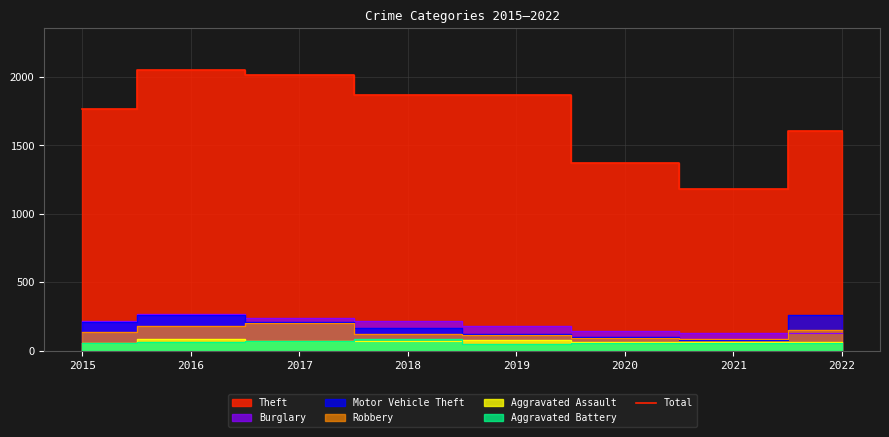

What is the maximum value shown in the chart?

2049